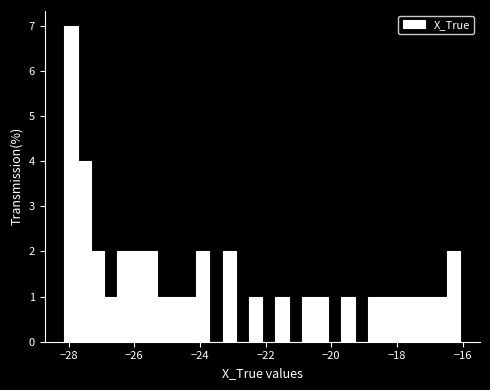

Read against the x-axis, roughly where is the centre of the tallest bar?

-28.0